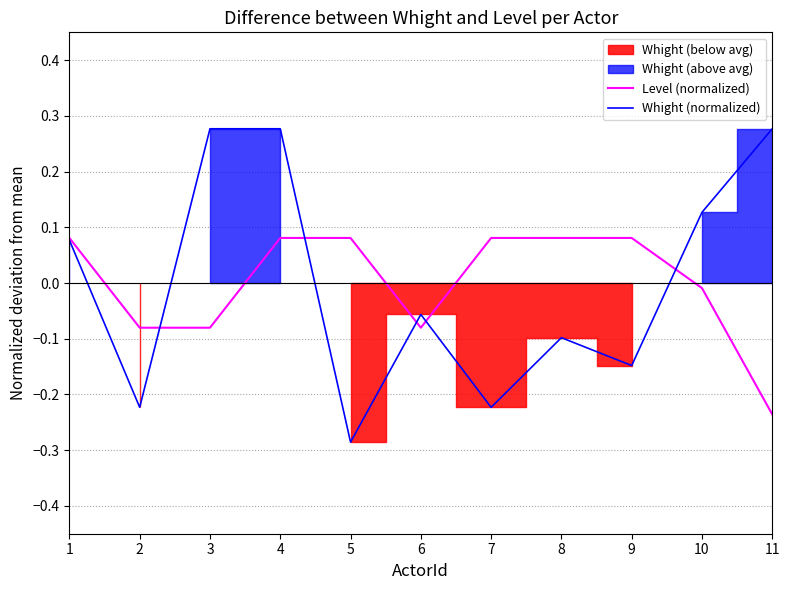

Reading left to right, list all the values displayed in this chart.

Level (normalized): 1=0.1	2=-0.1	3=-0.1	4=0.1	5=0.1	6=-0.1	7=0.1	8=0.1	9=0.1	10=-0.0	11=-0.2
Whight (normalized): 1=0.1	2=-0.2	3=0.3	4=0.3	5=-0.3	6=-0.1	7=-0.2	8=-0.1	9=-0.1	10=0.1	11=0.3